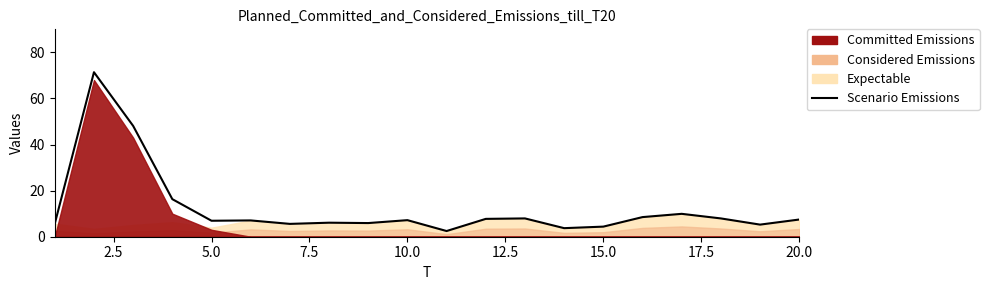

Reading right to left, extract all data points from this chart.

7.5	5.3	7.9	9.9	8.5	4.4	3.7	7.9	7.7	2.5	7.2	5.9	6.1	5.6	7.1	6.9	16.3	48.1	71.4	5.7